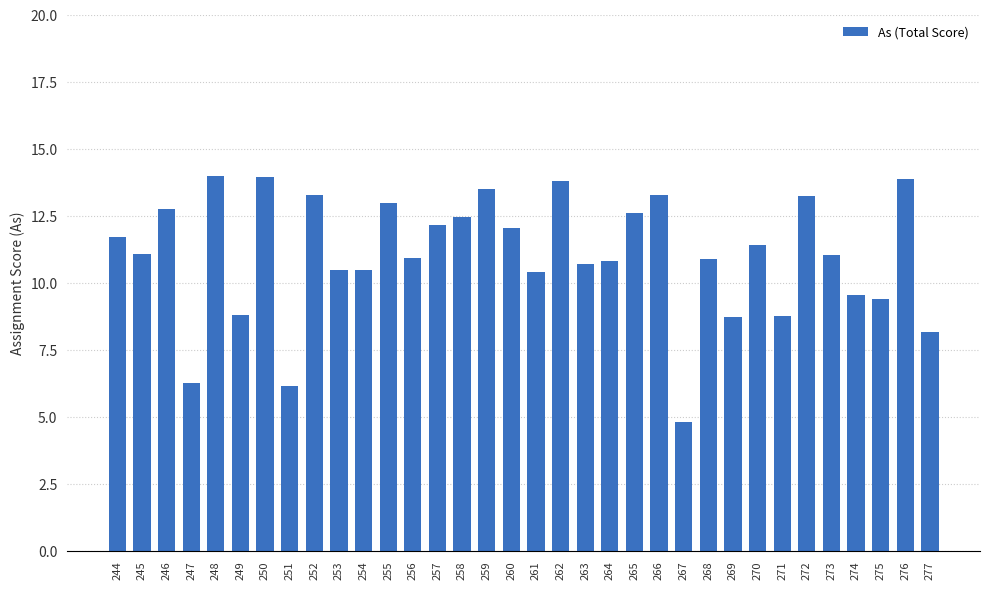

What is the difference between the values at 276 and 268?

3.0